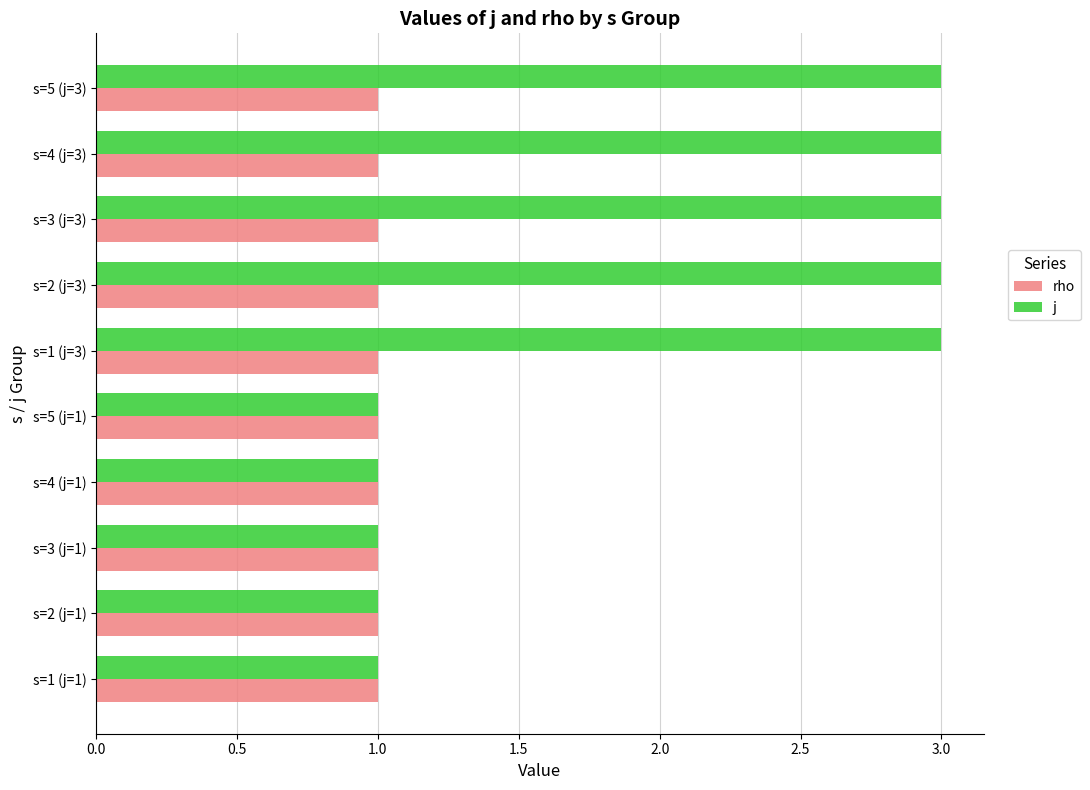

Rank the series by their maximum value, from lowest to highest.

rho, j